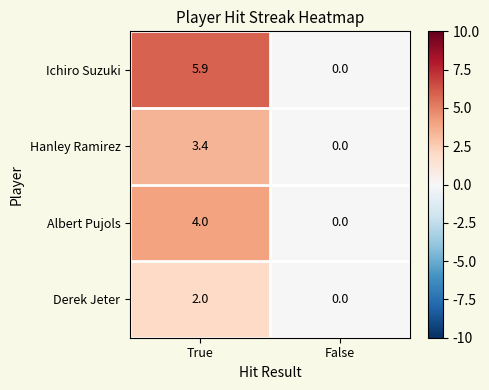

What is the sum of the Derek Jeter values at False and True?

2.0